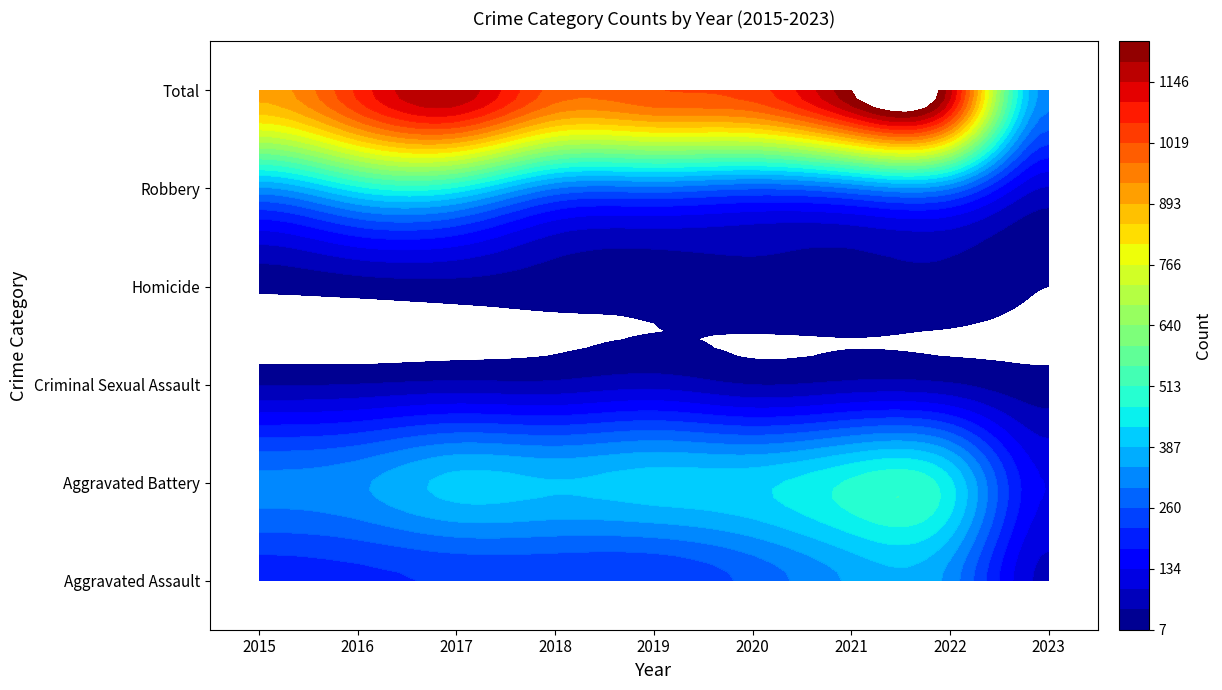

What is the total value across all series at 2017?

2356